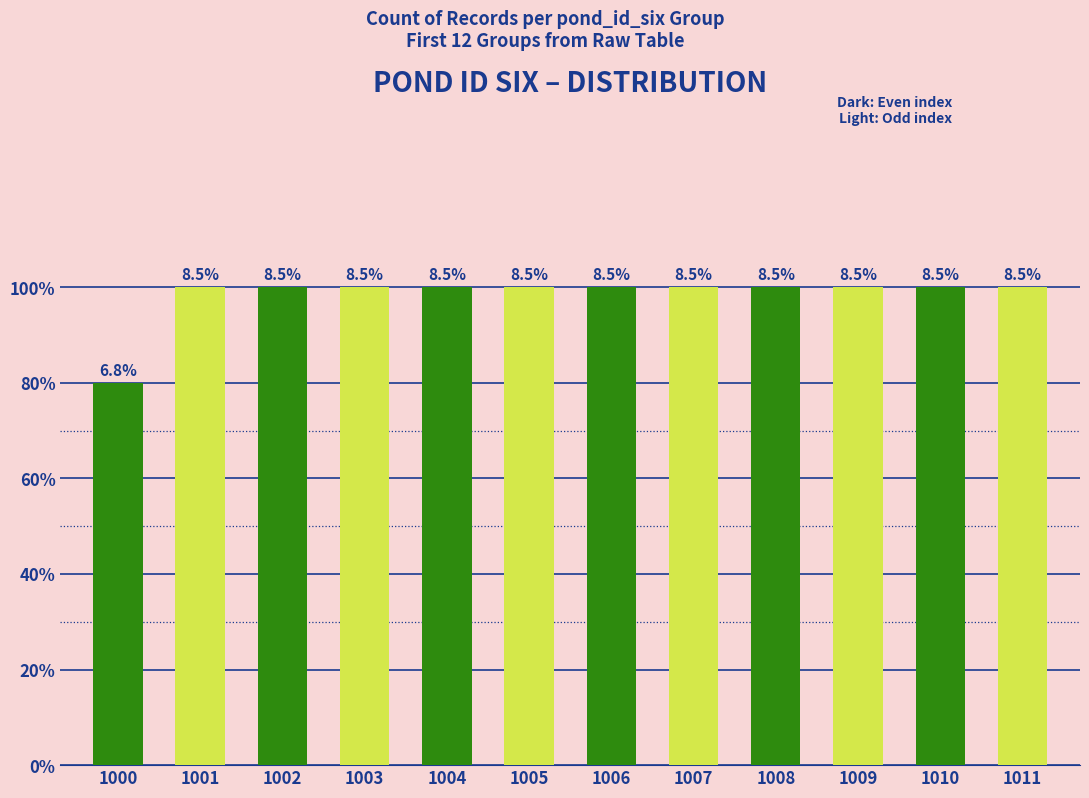

List the labels in order of value, largest first.

1001, 1002, 1003, 1004, 1005, 1006, 1007, 1008, 1009, 1010, 1011, 1000